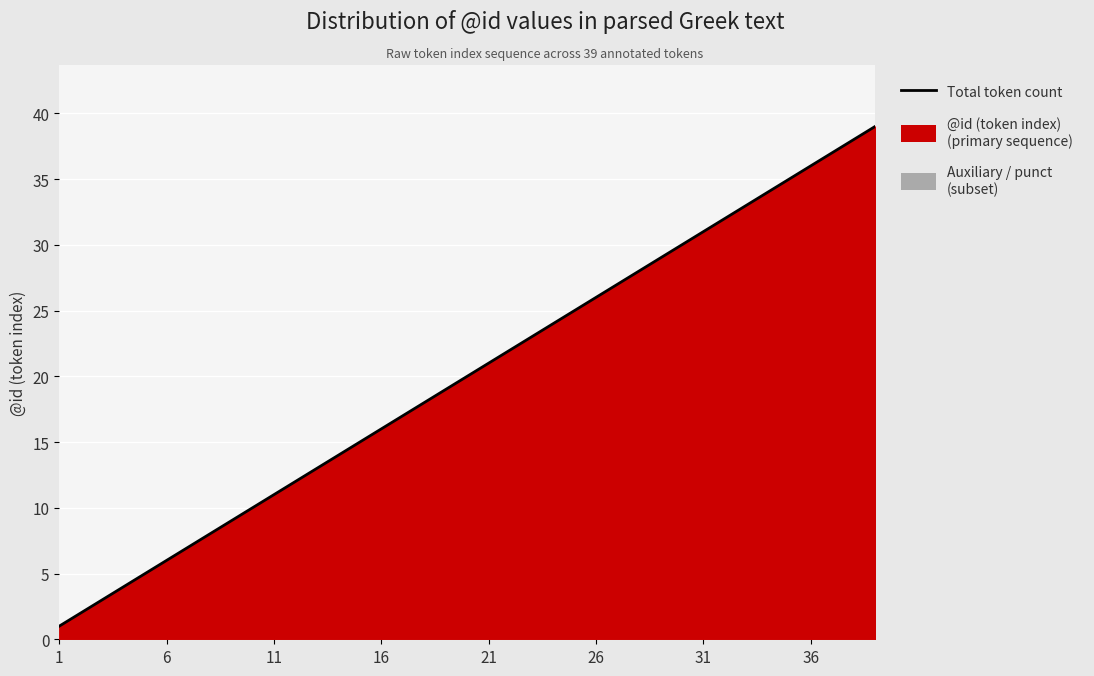

What is the average value?

20